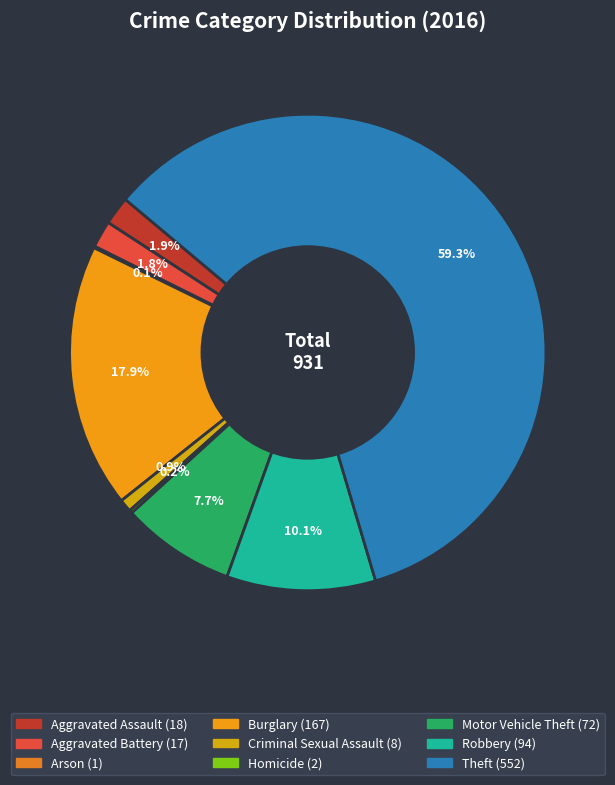

The Criminal Sexual Assault slice represents 1% of the pie. True or false?

True